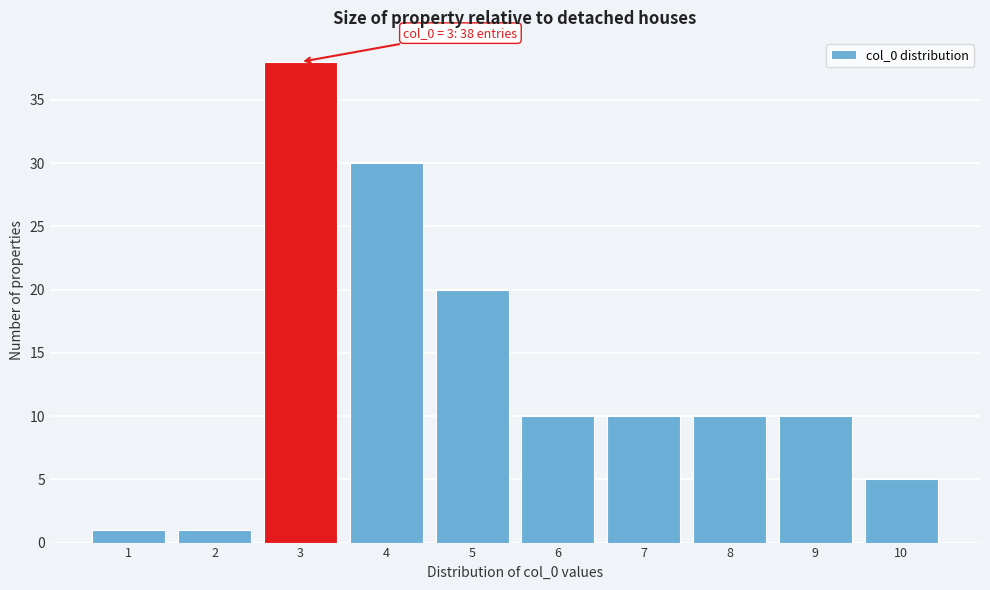

Reading left to right, extract all data points from this chart.

1=1	2=1	3=38	4=30	5=20	6=10	7=10	8=10	9=10	10=5